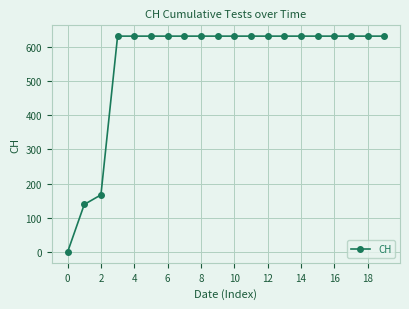

What is the value of the 13th point from the left?

631